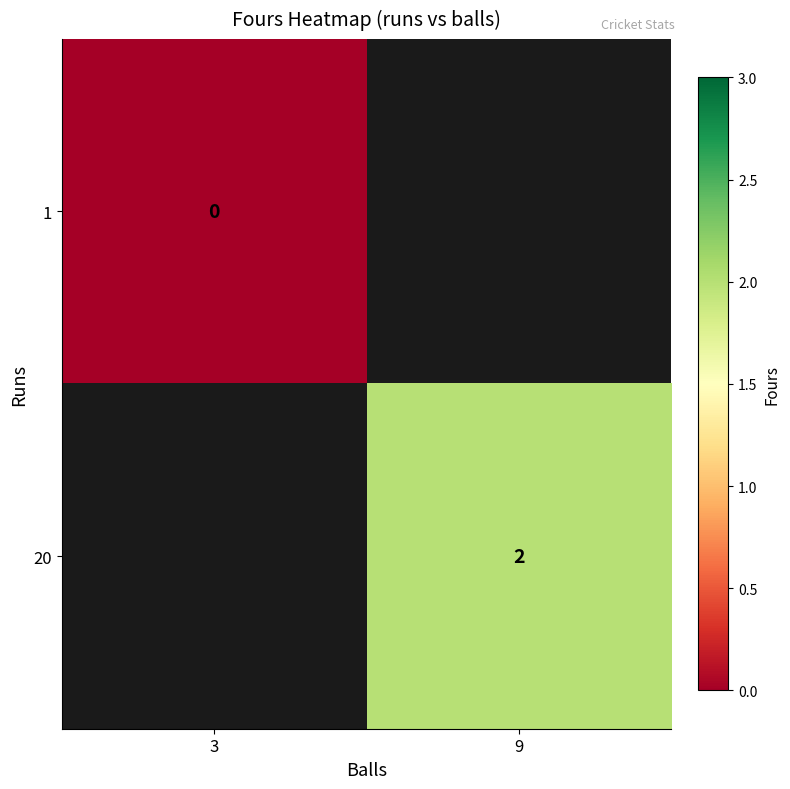

True or false: 20 has a value of 3 at 9.

False